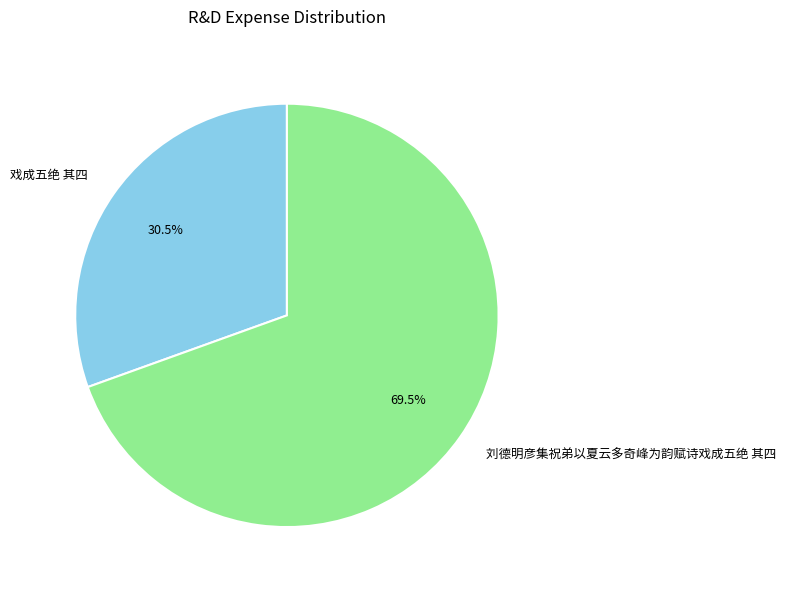

Combined, do 刘德明彦集祝弟以夏云多奇峰为韵赋诗戏成五绝 其四 and 戏成五绝 其四 account for over 50%?

Yes